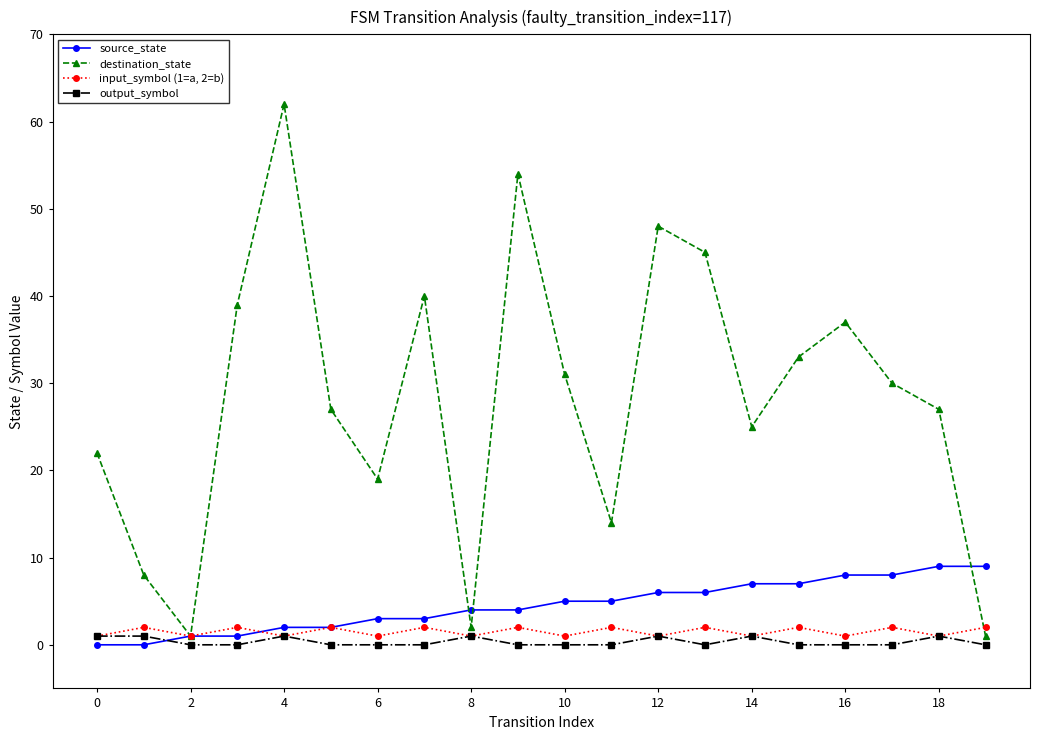

What are all the series names shown in the legend?

source_state, destination_state, input_symbol (1=a, 2=b), output_symbol